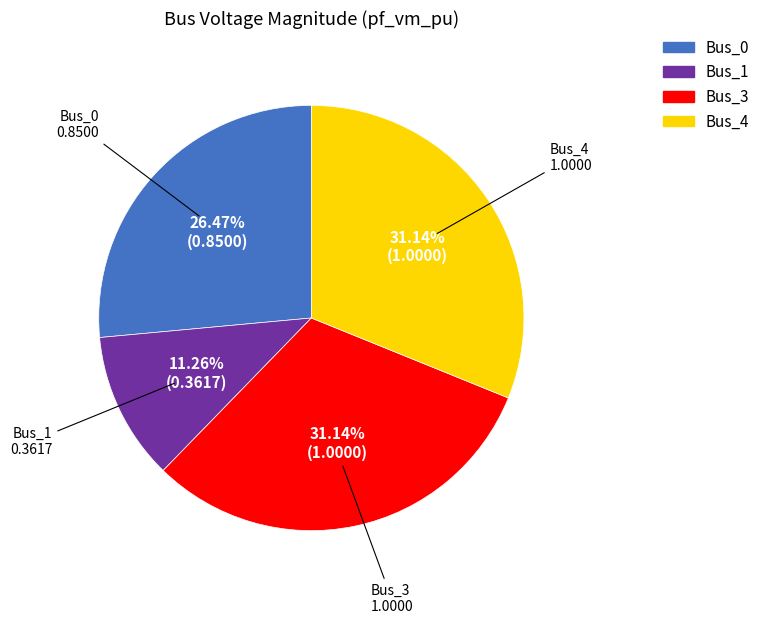

The Bus_1 slice represents 11% of the pie. True or false?

True